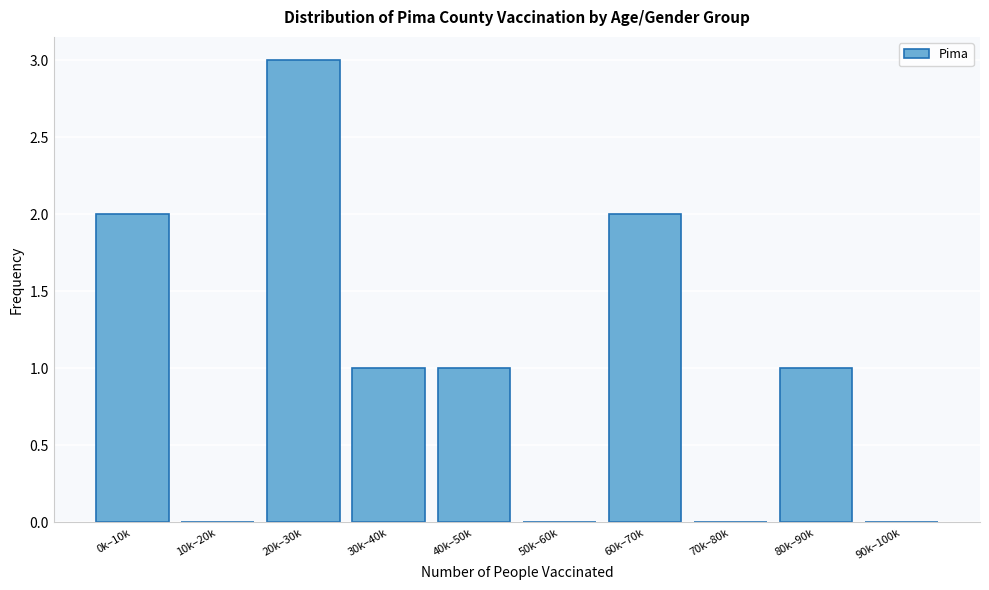

Reading left to right, what are all the values shown in this chart?

0k–10k=2	10k–20k=0	20k–30k=3	30k–40k=1	40k–50k=1	50k–60k=0	60k–70k=2	70k–80k=0	80k–90k=1	90k–100k=0